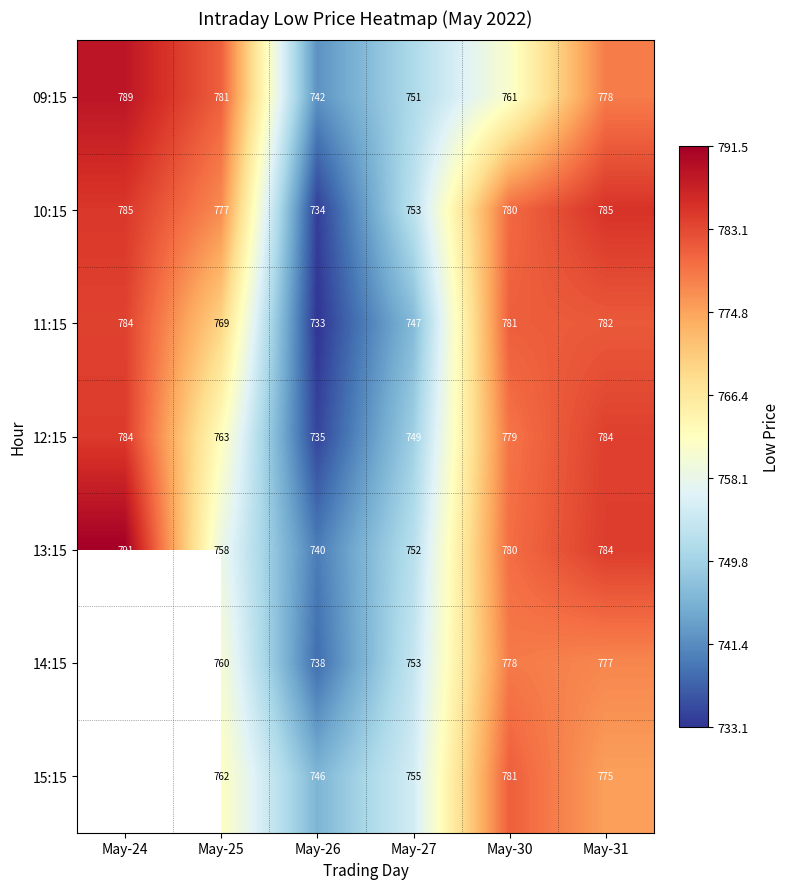

Is the value of 12:15 at May-26 greater than the value of 15:15 at May-25?

No